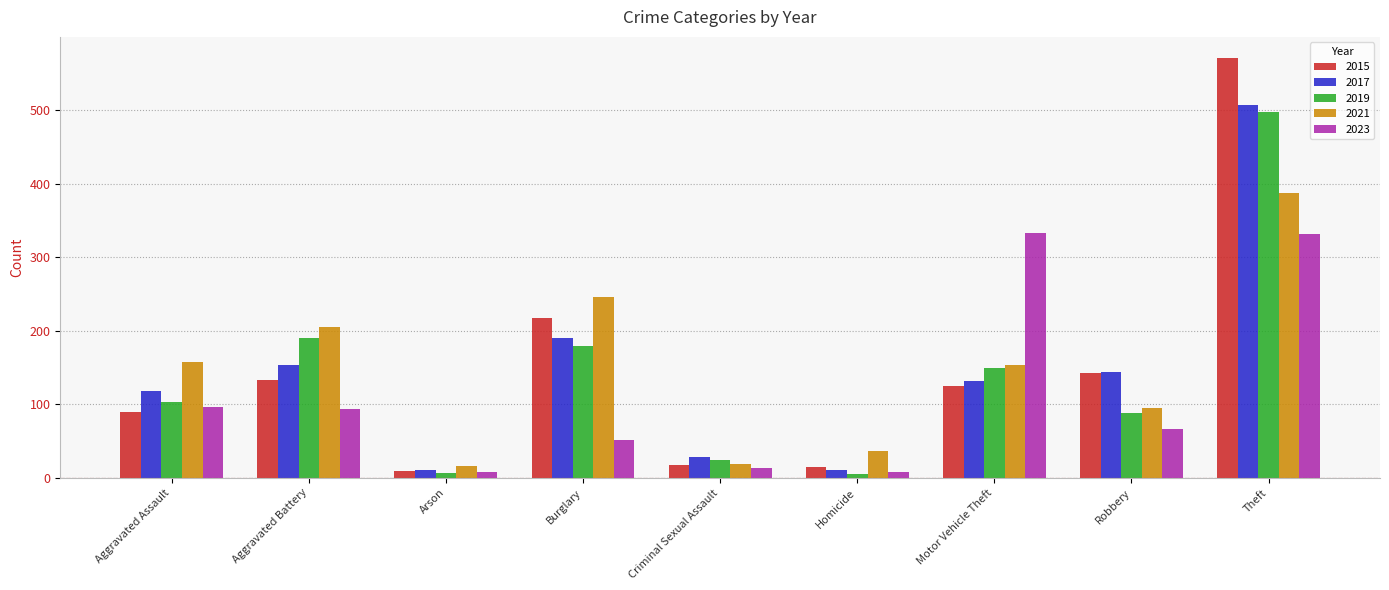

Is the value of 2021 at Criminal Sexual Assault greater than the value of 2023 at Aggravated Battery?

No